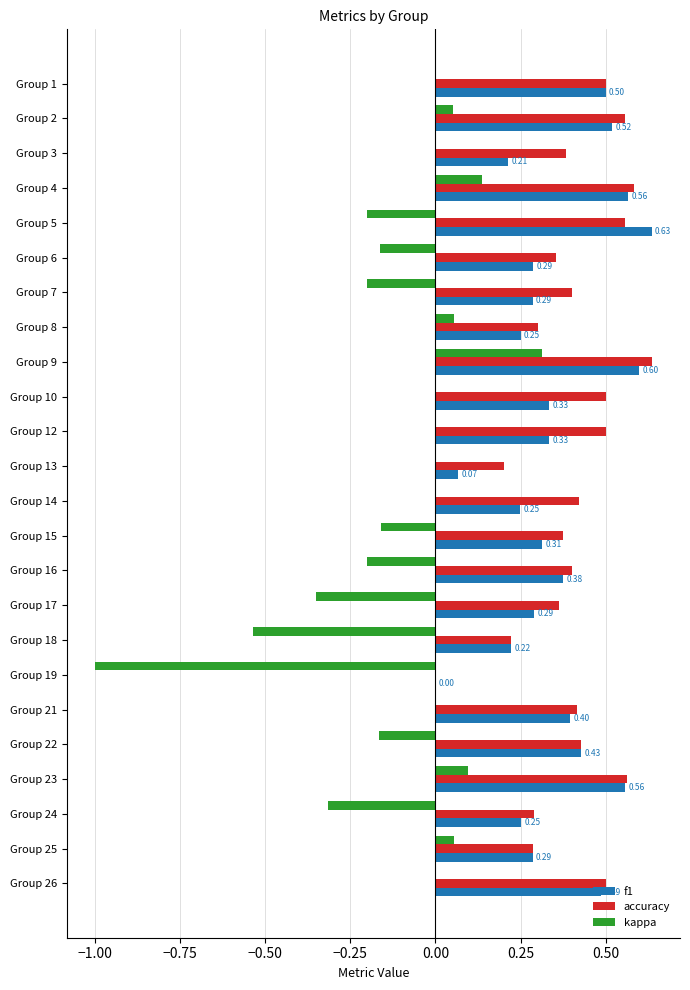

What is the total value across all series at Group 22?

0.7